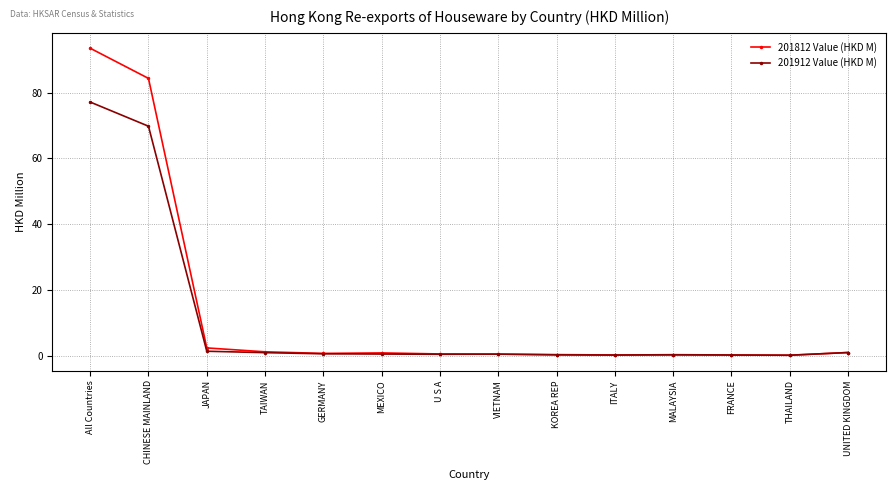

What is the difference between the maximum and minimum values in the 201812 Value (HKD M) series?

93.4